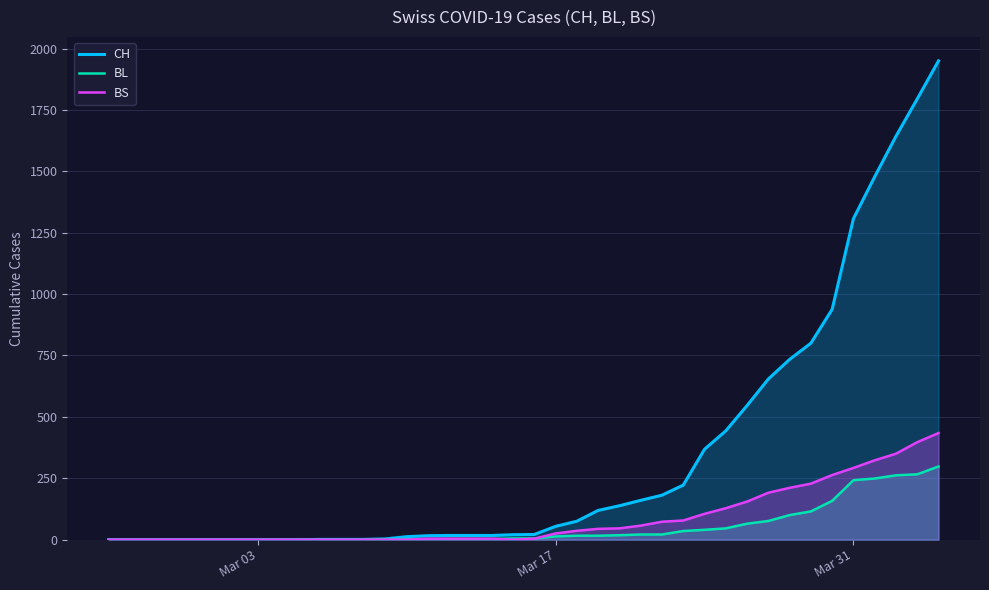

Which series has the largest total across all categories?

CH